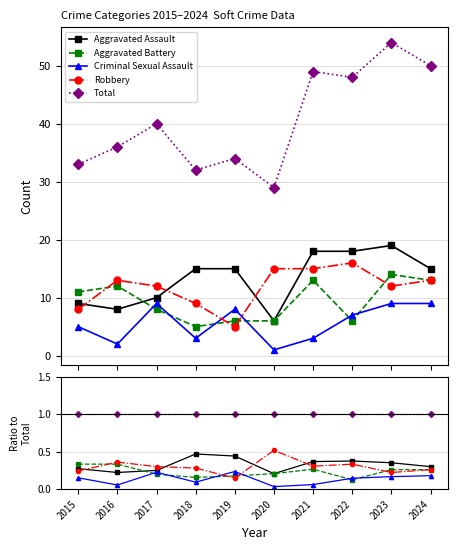

True or false: Total and Aggravated Assault intersect in this chart.

False